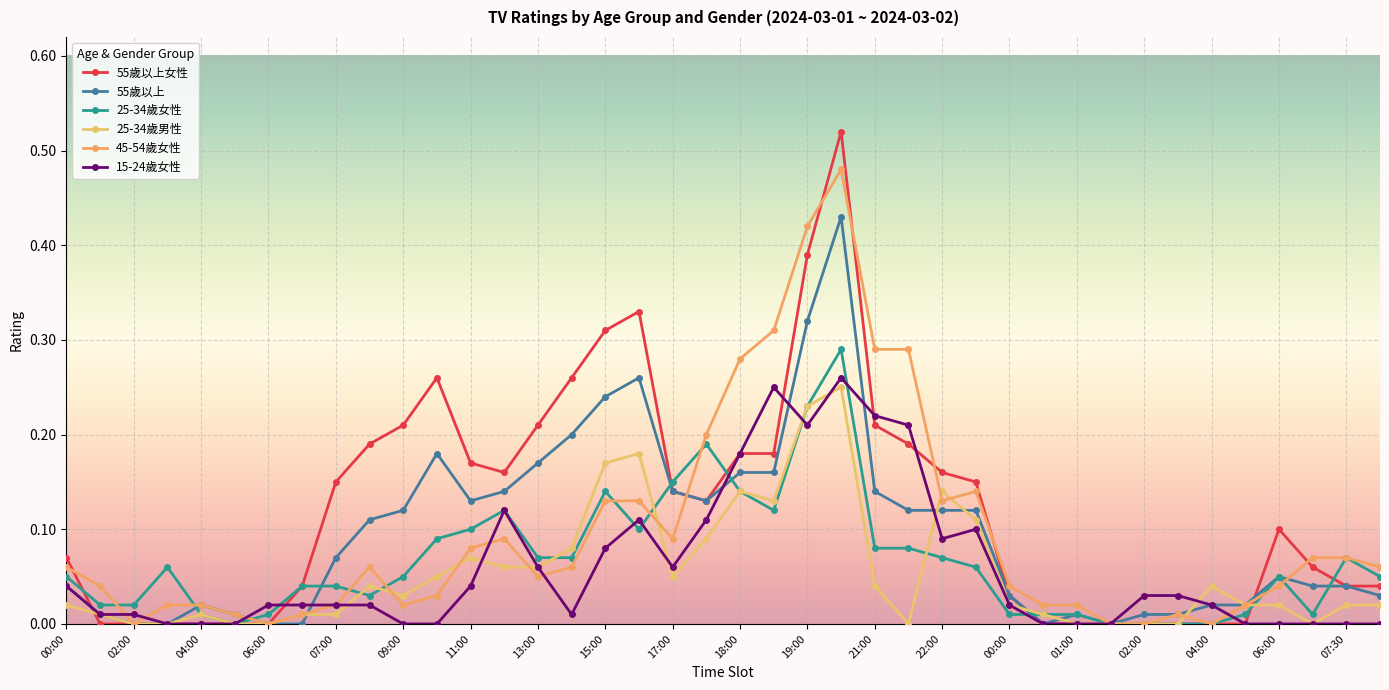

What is the difference between the maximum and second lowest values in the 55歲以上女性 series?

0.5